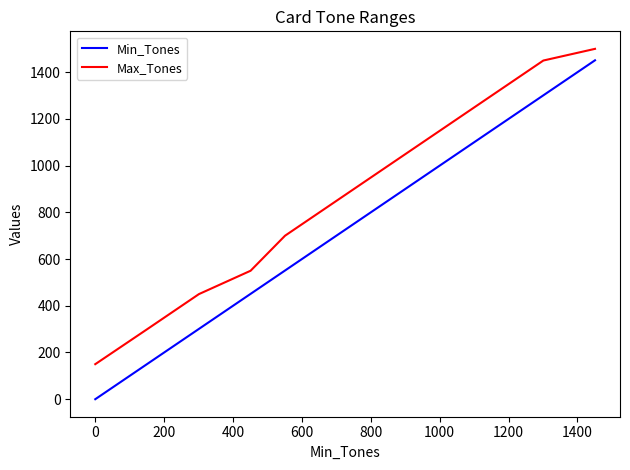

What is the difference between the maximum and minimum values in the Min_Tones series?

1451